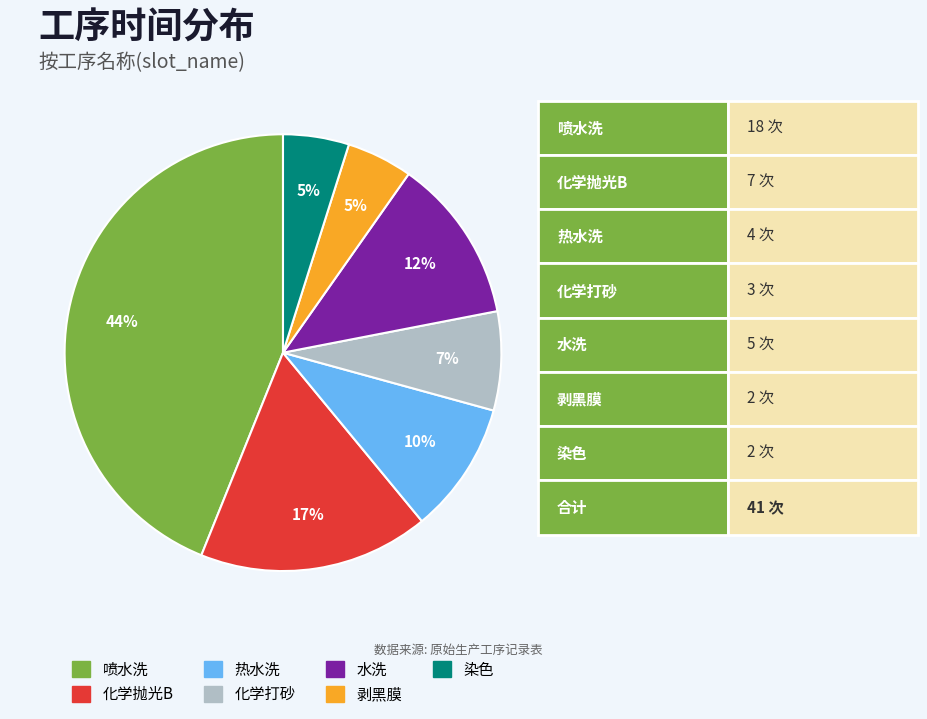

Combined, do 水洗 and 化学打砂 account for over 50%?

No